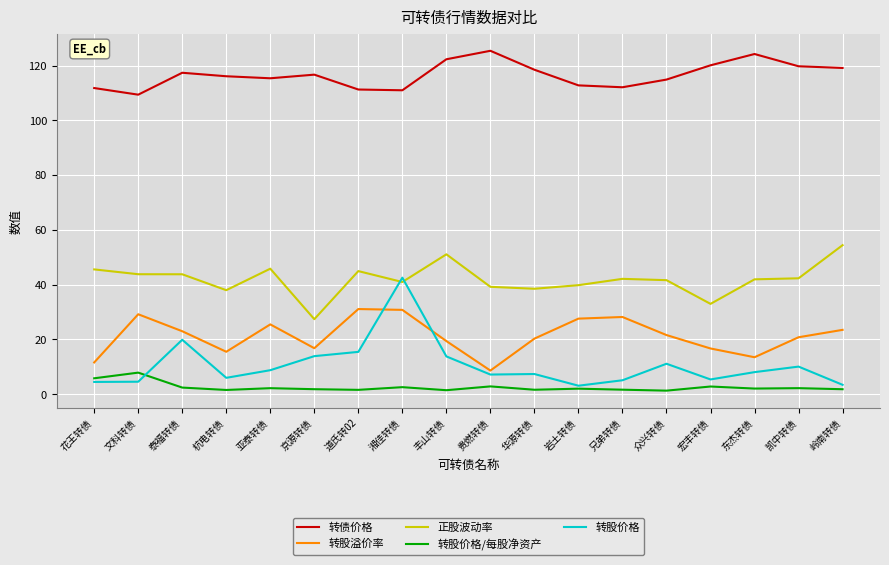

Which series has the largest range (max minus min)?

转股价格